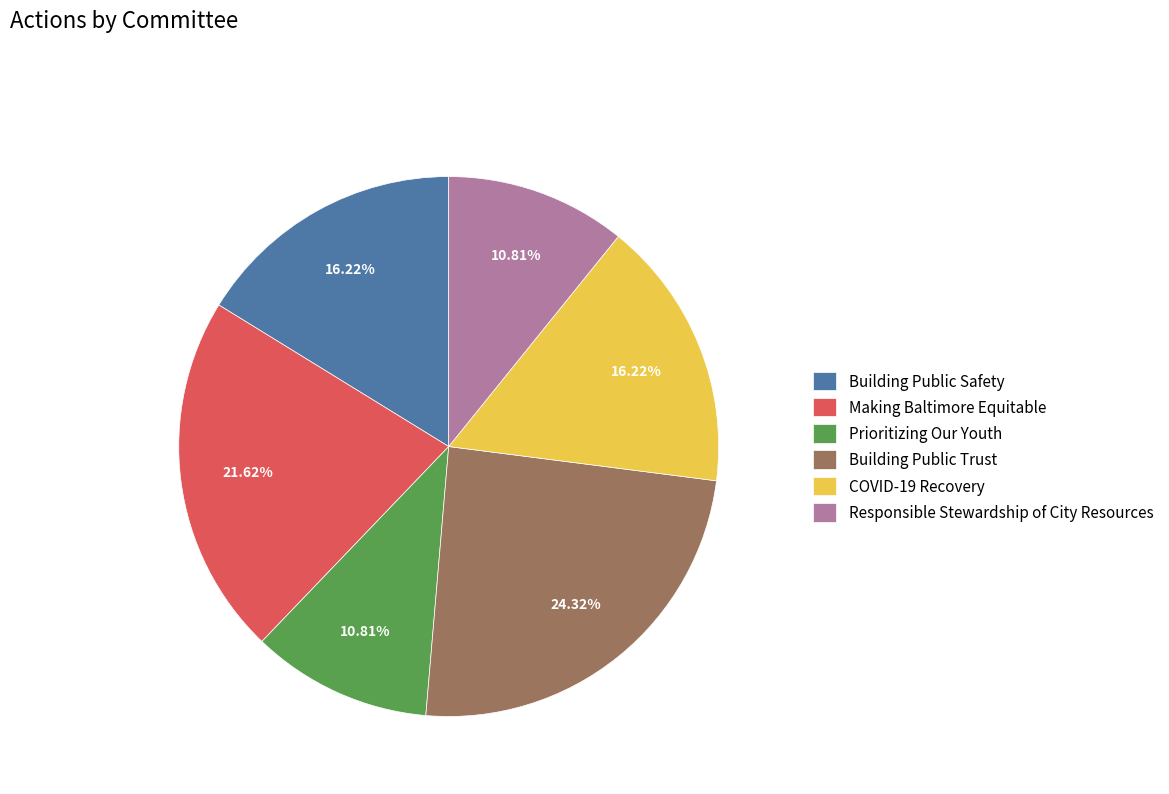

The Building Public Trust slice represents 24% of the pie. True or false?

True